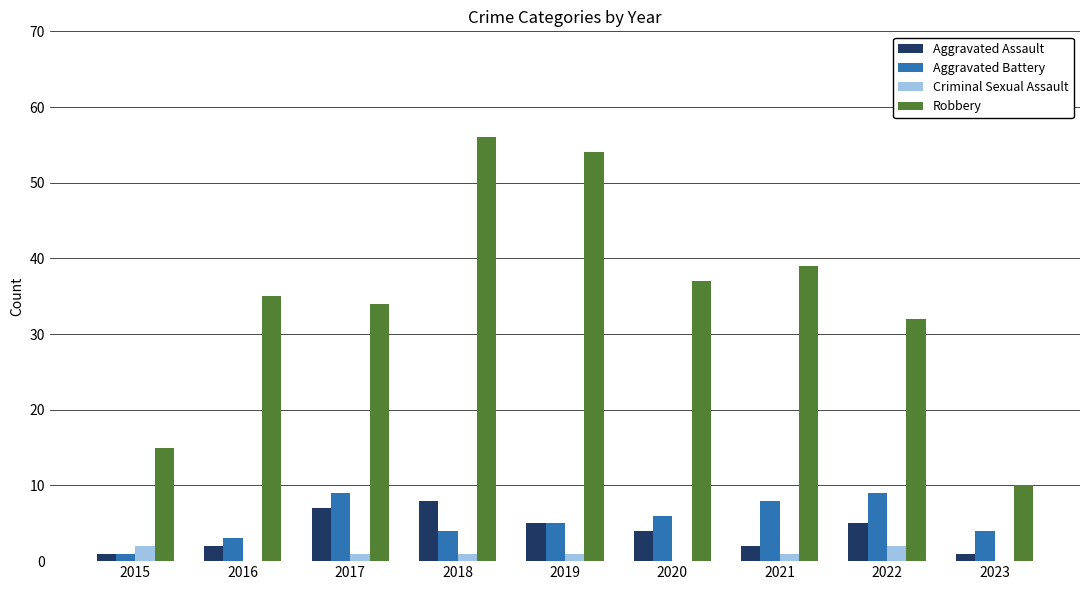

What is the spread (max minus min) of values at 2016?

35